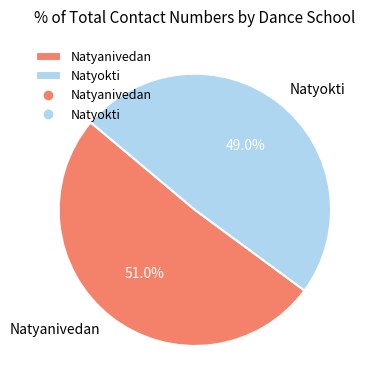

Is Natyanivedan the majority of the pie?

Yes